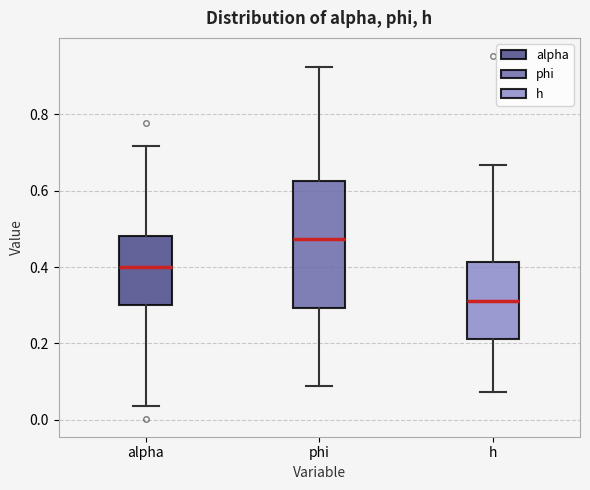

Which box has the lowest median line?

h